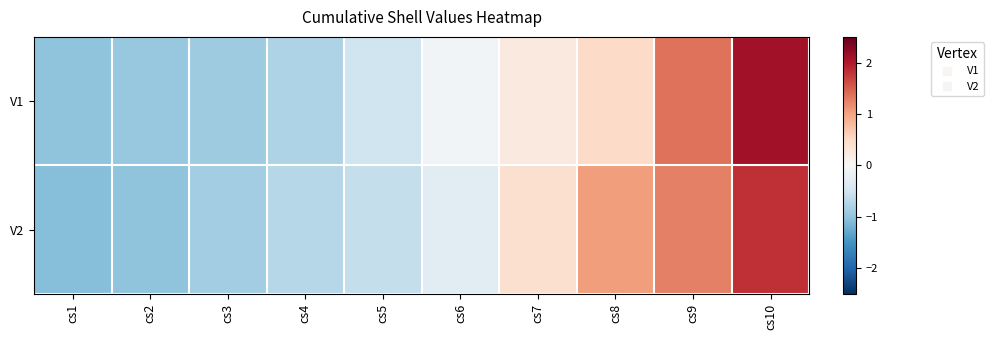

Reading left to right, transcribe all the data shown in this chart.

V1: cs1=-1.0	cs2=-0.9	cs3=-0.9	cs4=-0.8	cs5=-0.5	cs6=-0.1	cs7=0.2	cs8=0.5	cs9=1.4	cs10=2.1
V2: cs1=-1.1	cs2=-1.0	cs3=-0.9	cs4=-0.7	cs5=-0.6	cs6=-0.3	cs7=0.4	cs8=1.0	cs9=1.3	cs10=1.8